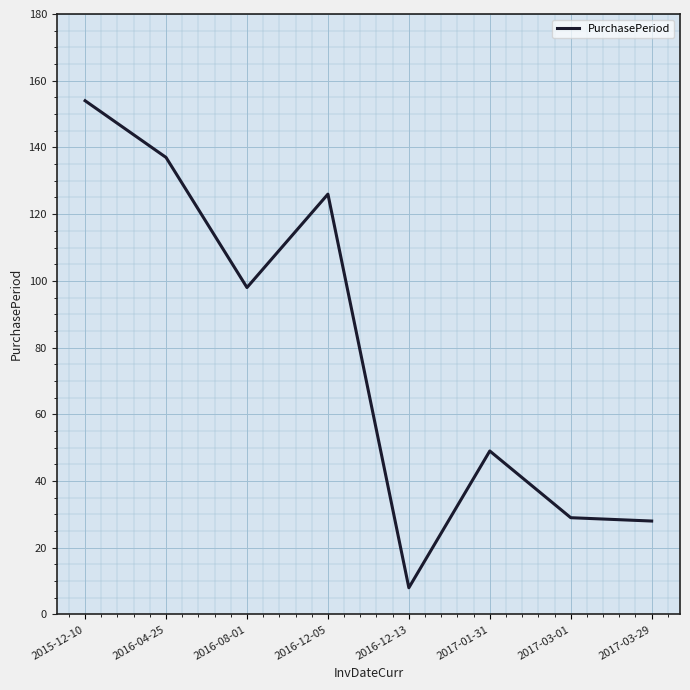

Read the value at 2017-03-29.

28